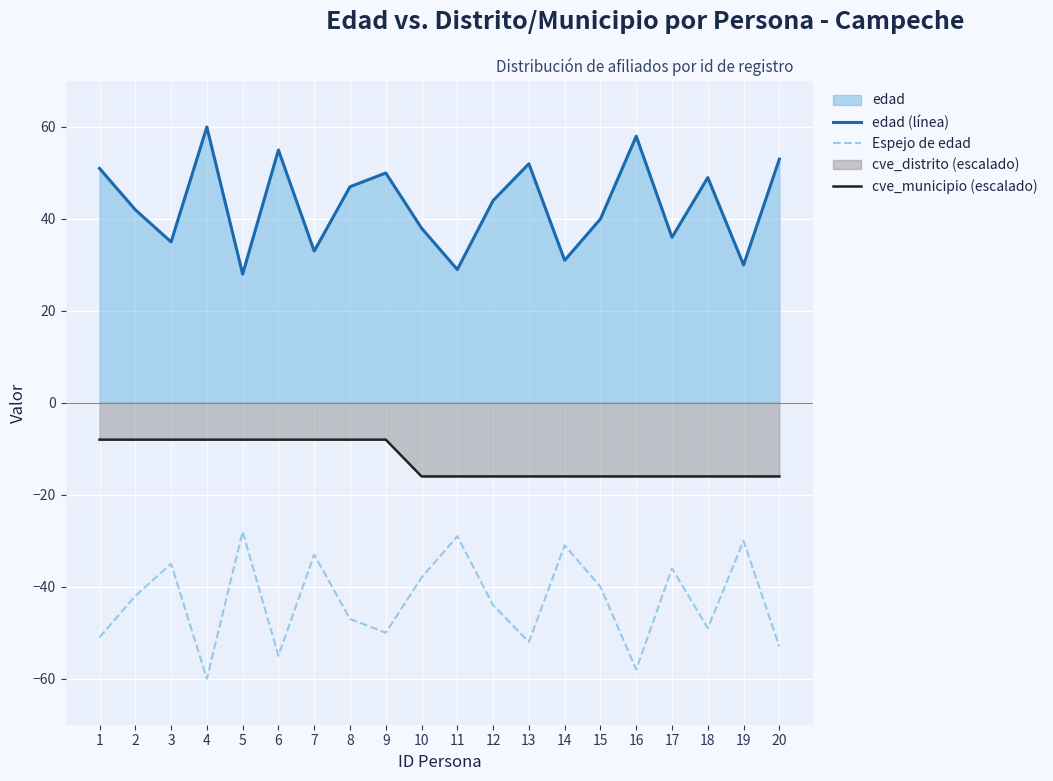

What is the value of the cve_municipio (escalado) point at the 18th from the left?

-16